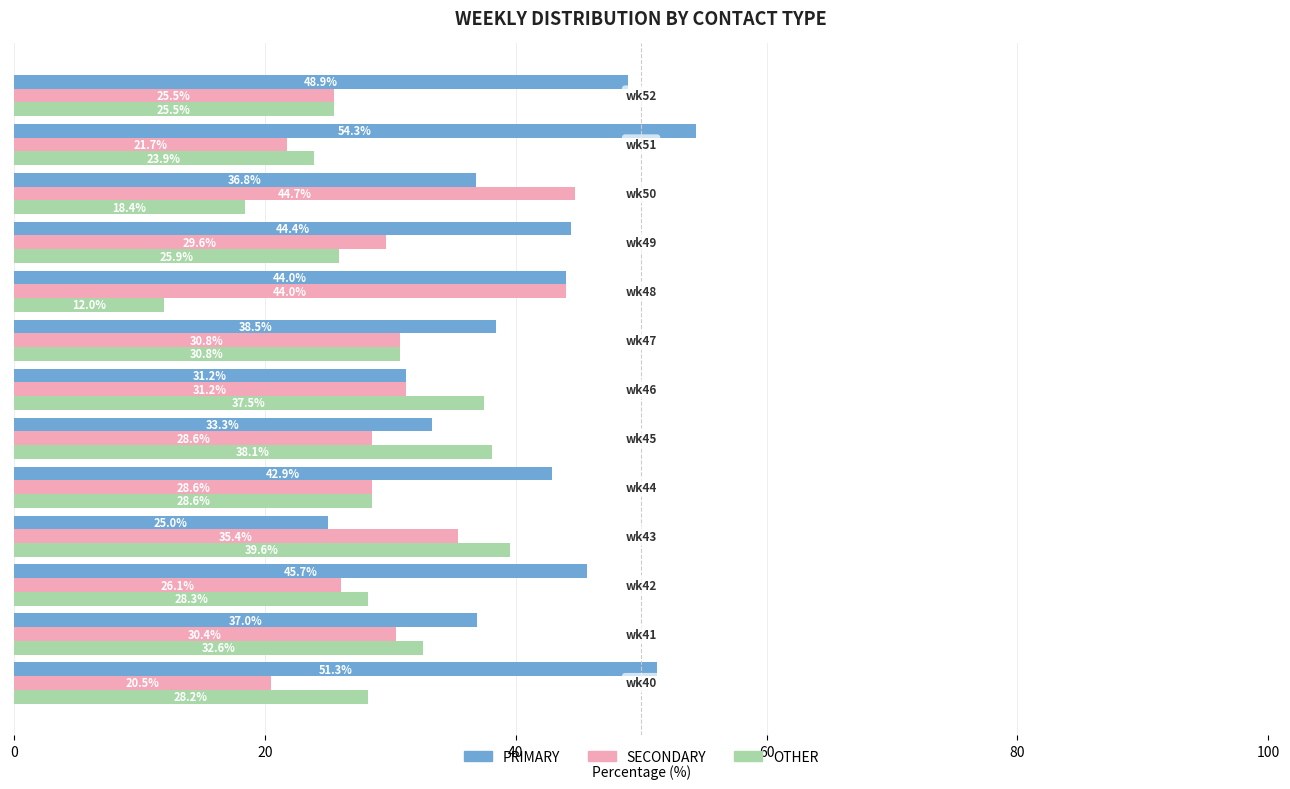

What is the minimum value for PRIMARY?

25.0